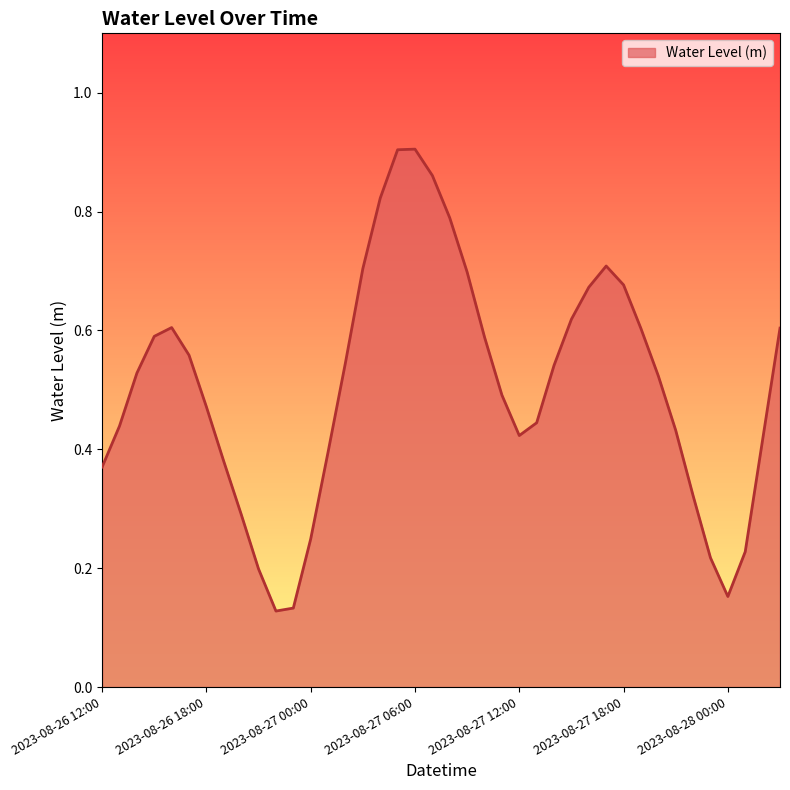

Is this an area chart (filled region under the line)?

Yes